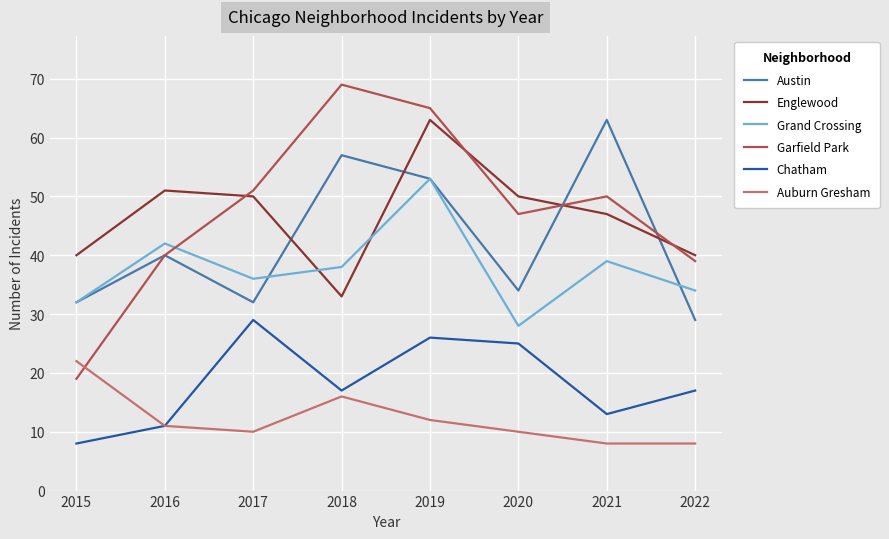

Reading left to right, transcribe all the data shown in this chart.

Austin: 2015=32	2016=40	2017=32	2018=57	2019=53	2020=34	2021=63	2022=29
Englewood: 2015=40	2016=51	2017=50	2018=33	2019=63	2020=50	2021=47	2022=40
Grand Crossing: 2015=32	2016=42	2017=36	2018=38	2019=53	2020=28	2021=39	2022=34
Garfield Park: 2015=19	2016=40	2017=51	2018=69	2019=65	2020=47	2021=50	2022=39
Chatham: 2015=8	2016=11	2017=29	2018=17	2019=26	2020=25	2021=13	2022=17
Auburn Gresham: 2015=22	2016=11	2017=10	2018=16	2019=12	2020=10	2021=8	2022=8